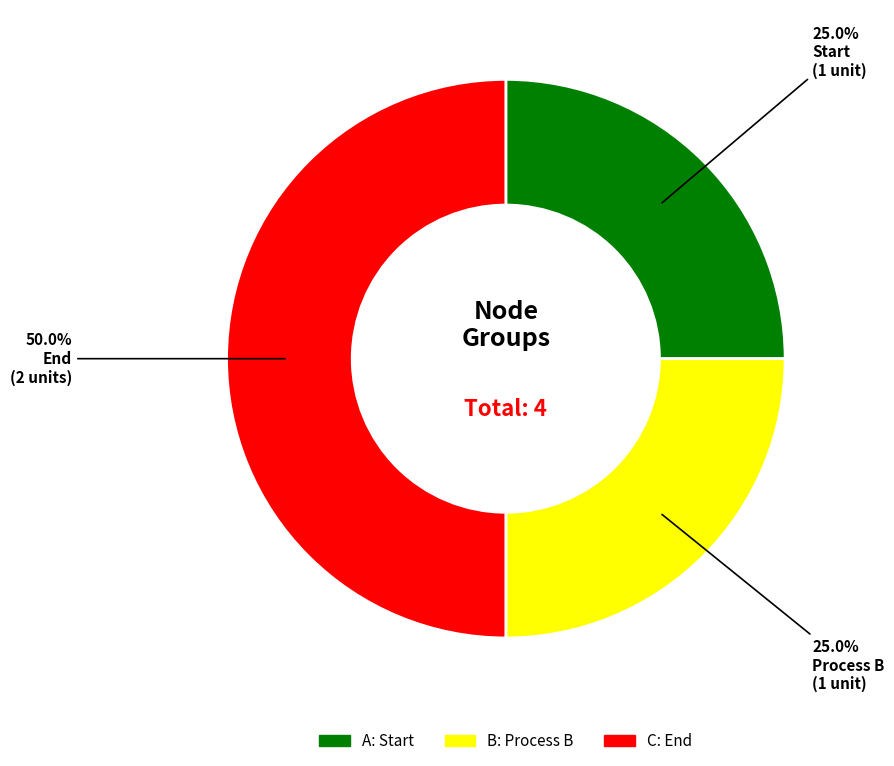

Count the number of slices in the pie.

3